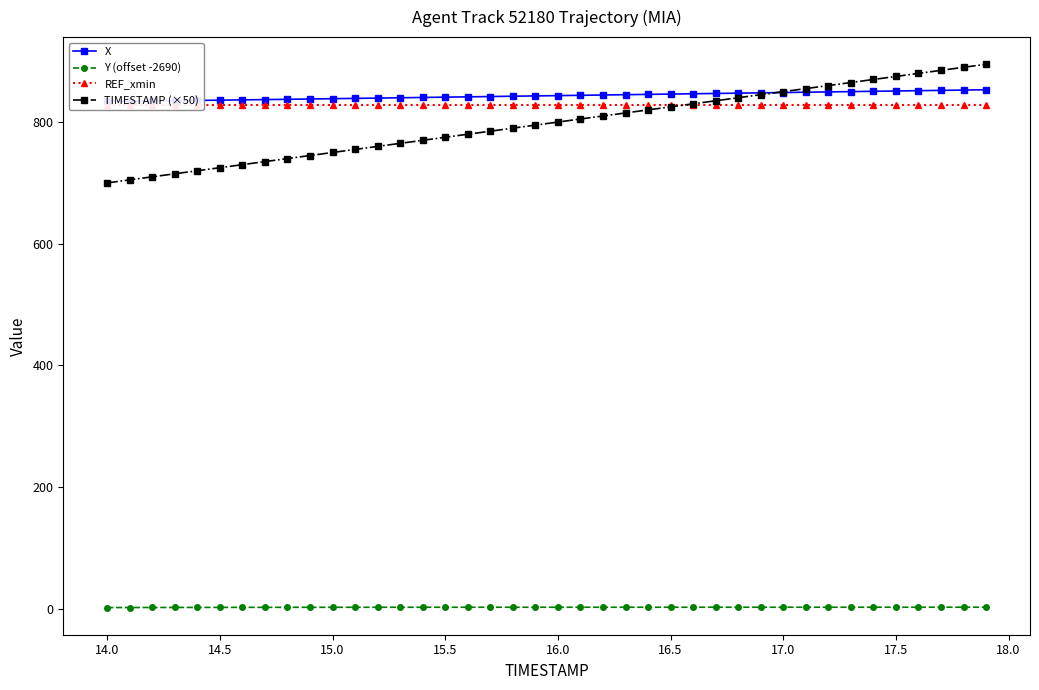

The value of TIMESTAMP (×50) at 15.0 is 750.0. True or false?

True